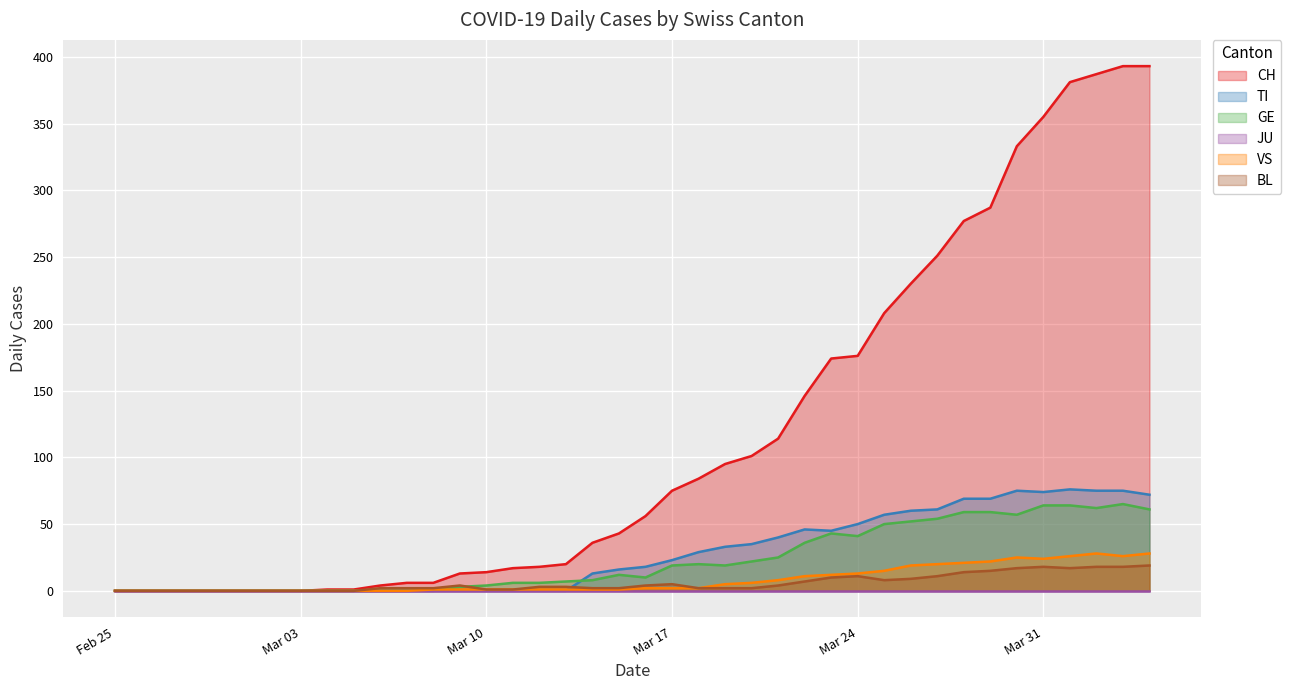

Does the chart display data point markers on the line(s)?

No